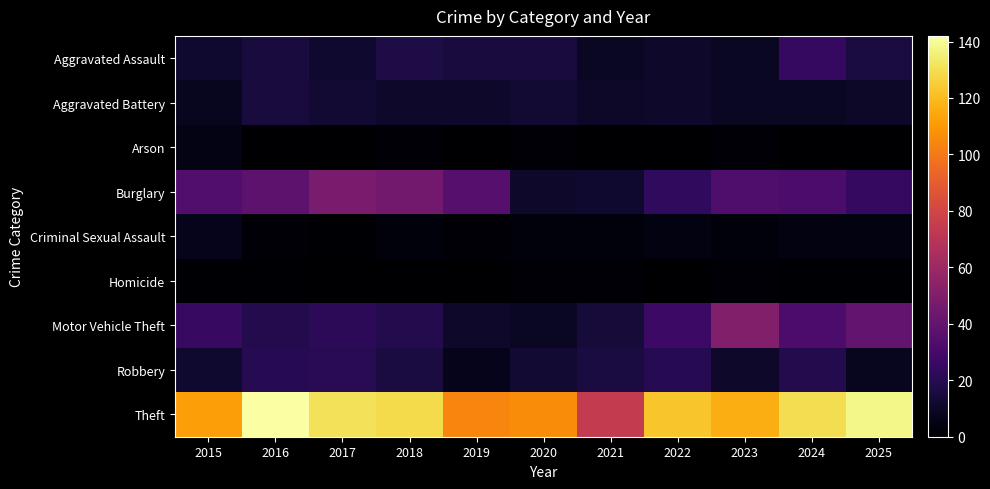

Which series has the widest spread of values?

Theft